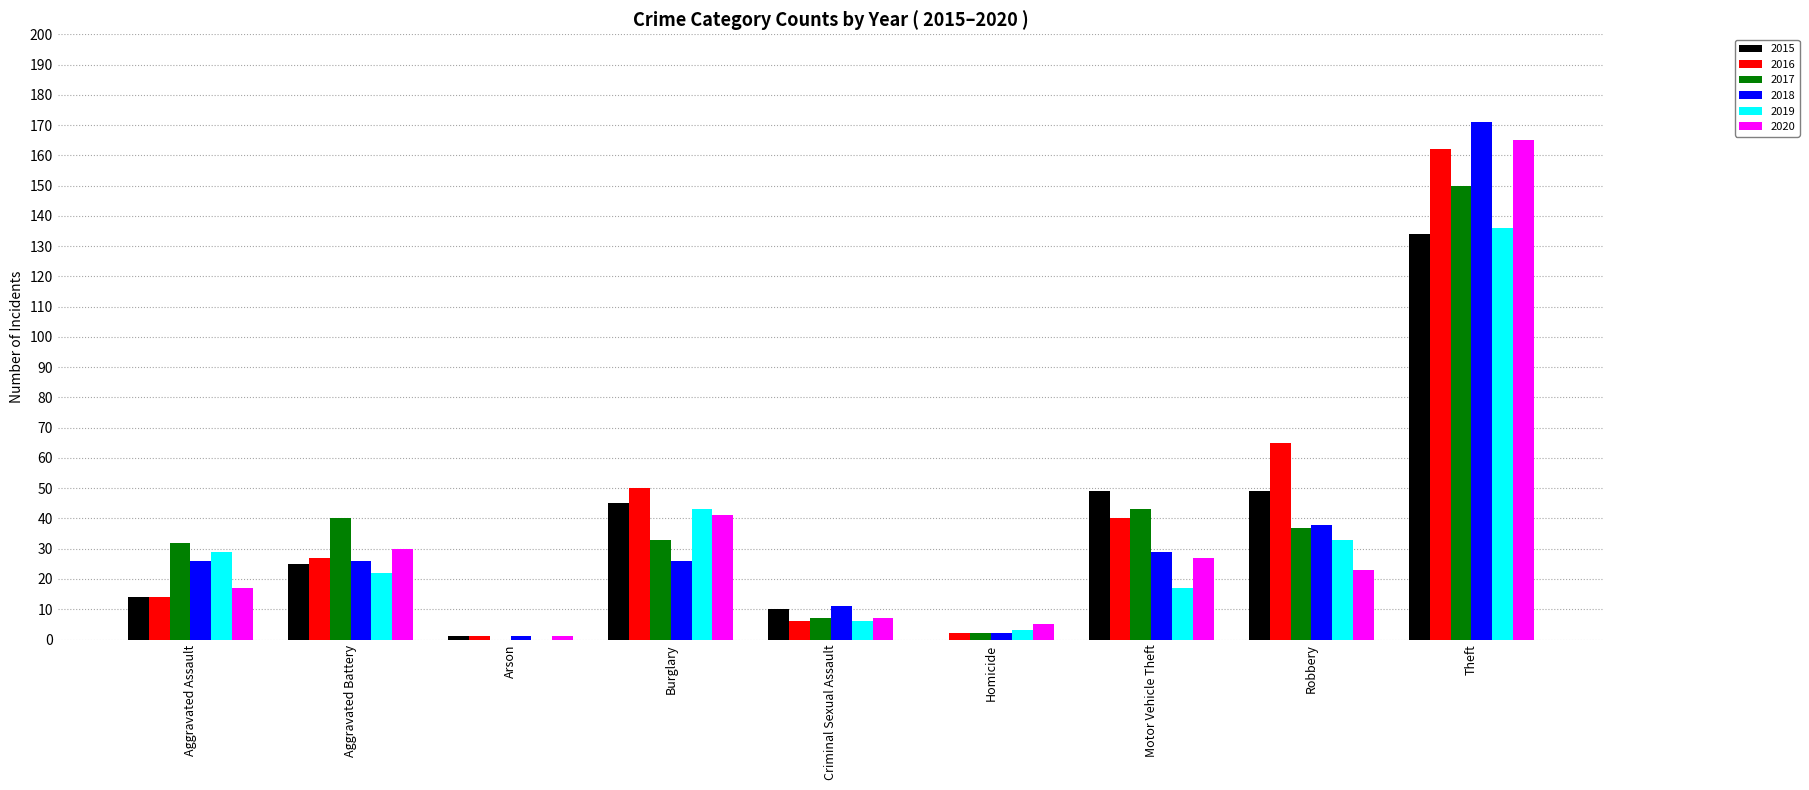

What is the difference between the 2015 values at Theft and Motor Vehicle Theft?

85